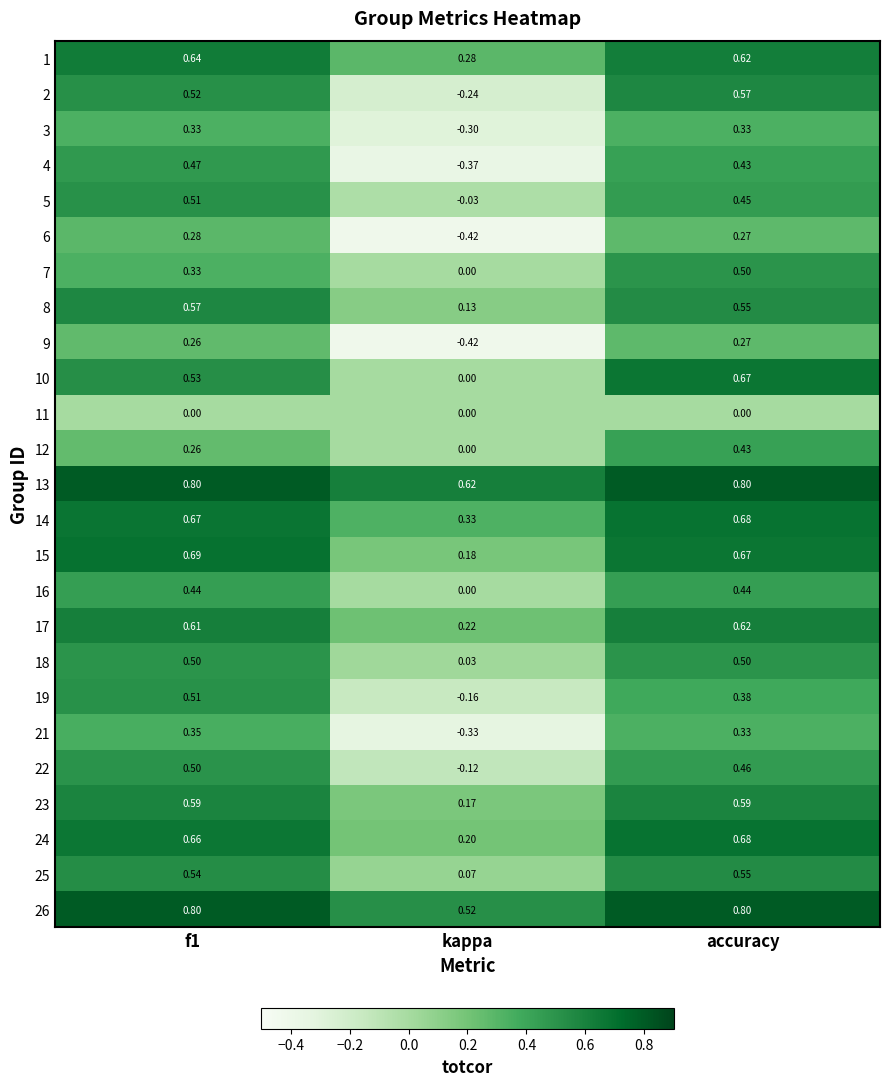

Which category has the lowest value across all series?

kappa